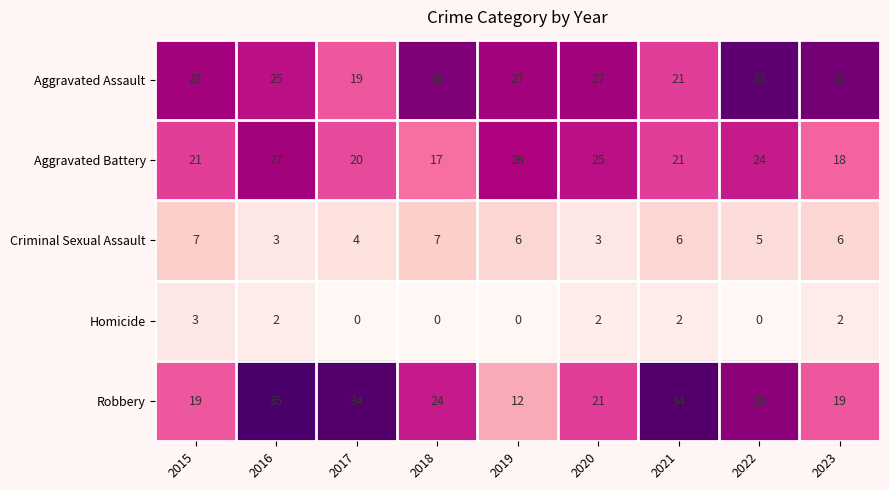

How many data points in Aggravated Battery are less than 21?

3